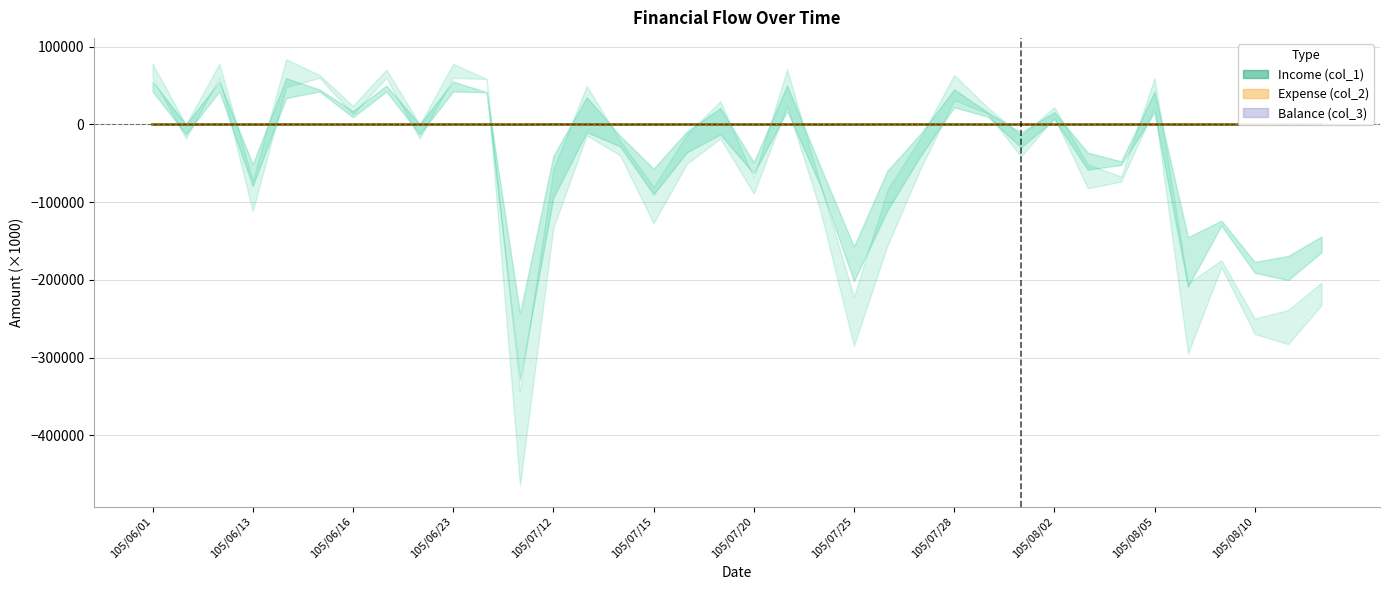

Which series has the largest range (max minus min)?

Expense (col_2)